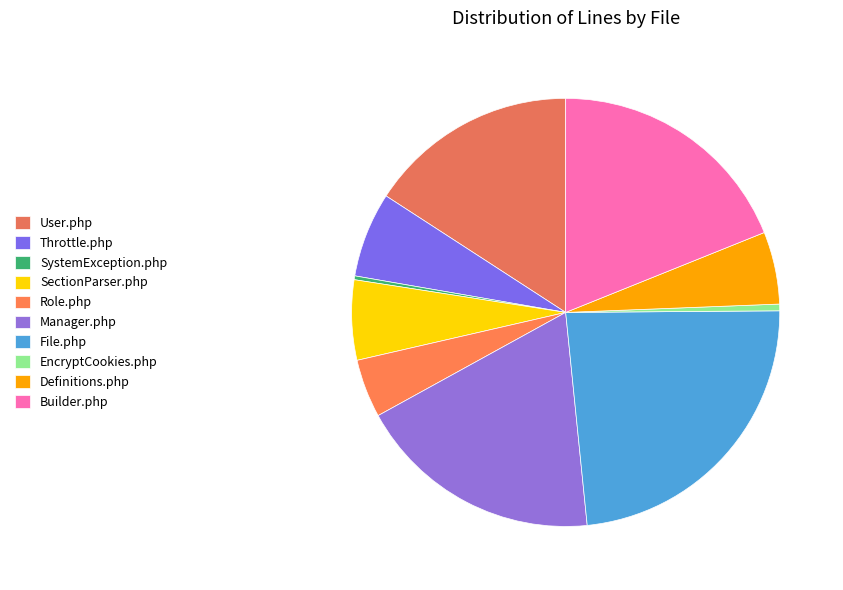

Combined, what portion of the pie is Definitions.php and Throttle.php?

11.9%